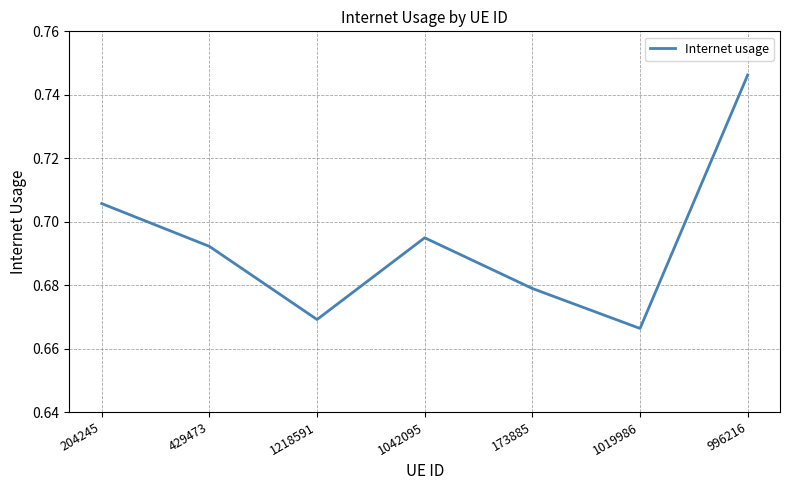

Rank the categories by value from highest to lowest.

996216, 204245, 1042095, 429473, 173885, 1218591, 1019986